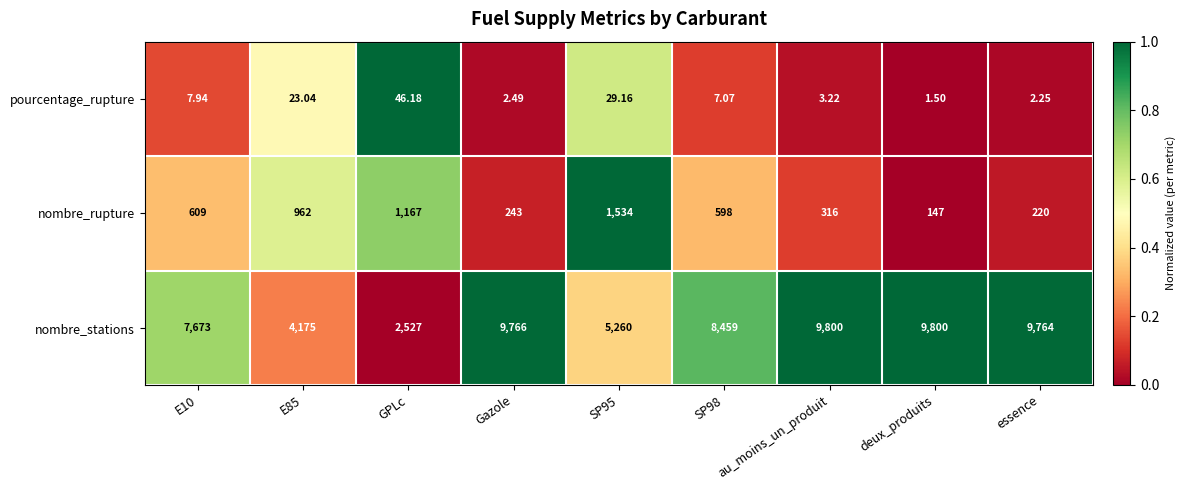

How many categories are shown in the chart?

9